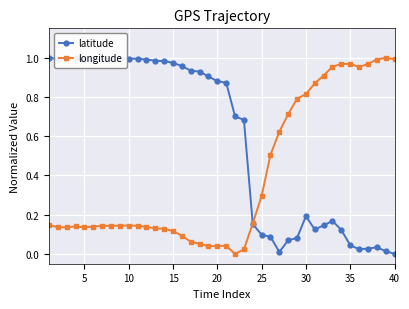

True or false: latitude has more than 2 interior local peaks.

True